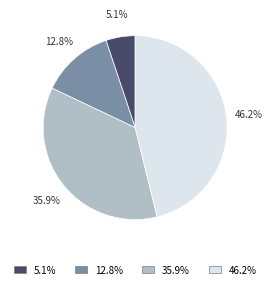

Does any single category account for the majority?

No